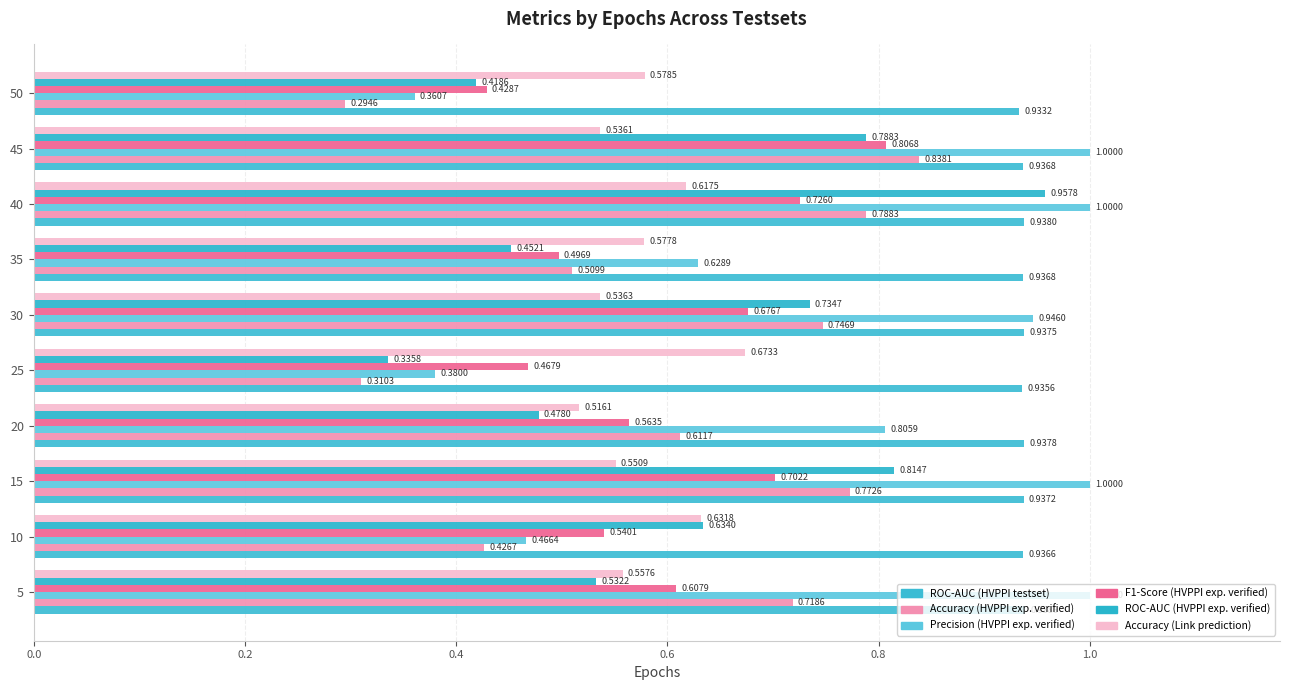

At how many categories does at least one series exceed 0?

10